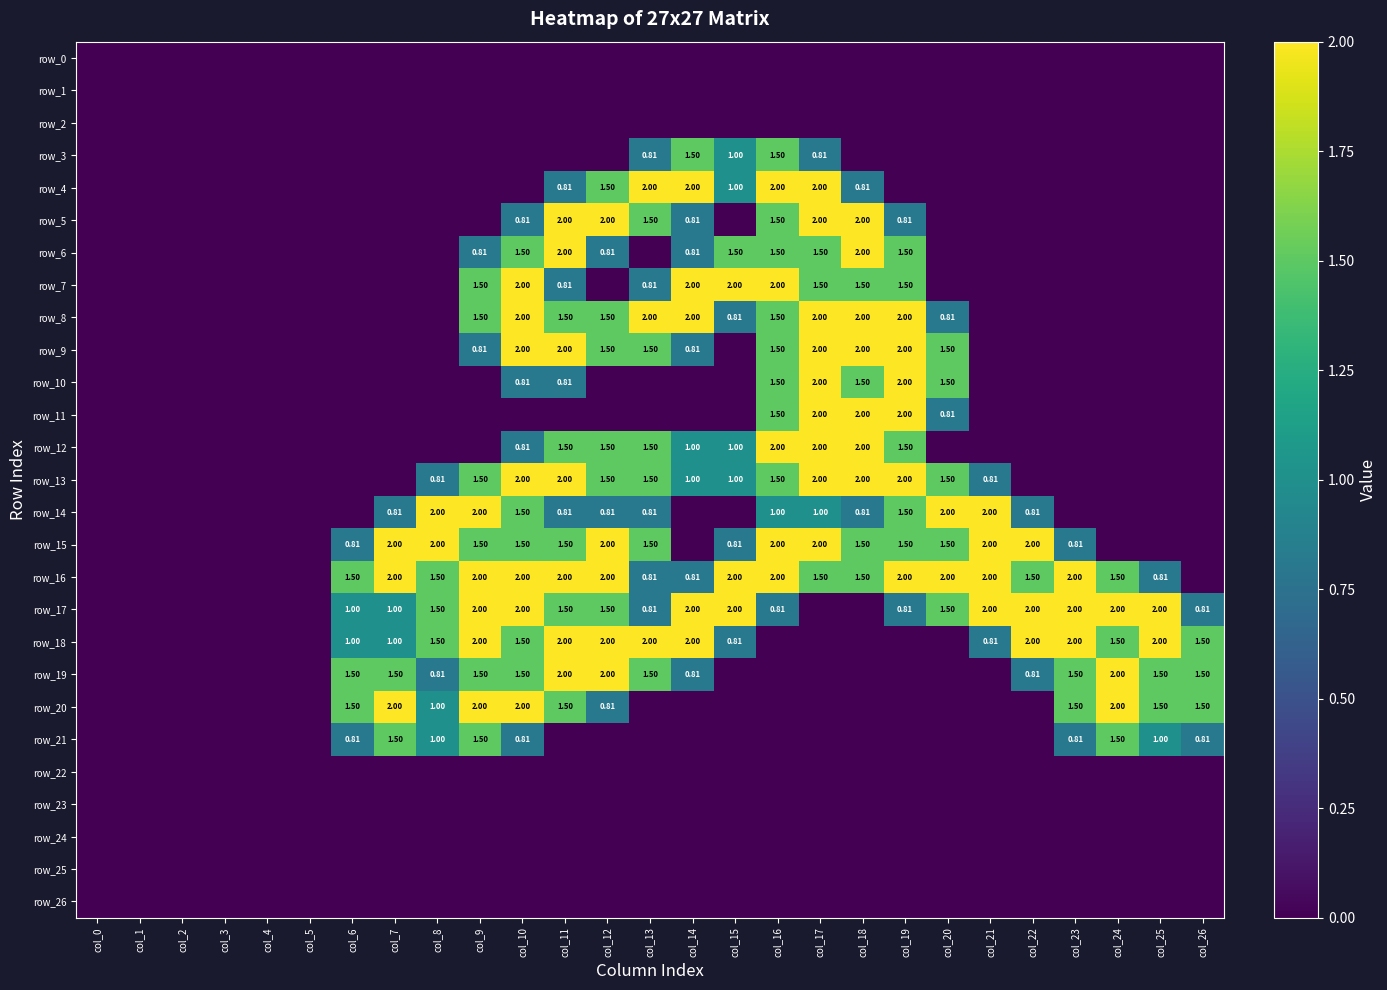

How many values in the row_14 series exceed 0?

14